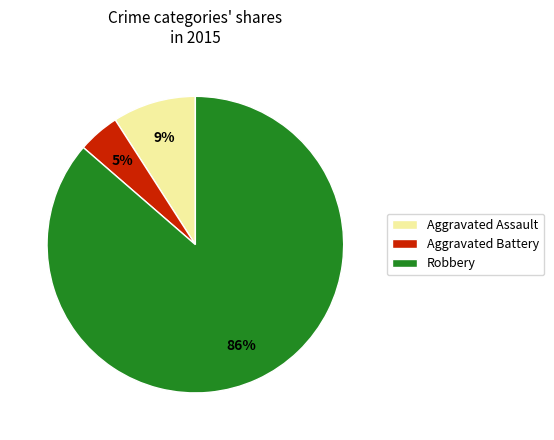

Which has a higher value, Aggravated Battery or Aggravated Assault?

Aggravated Assault